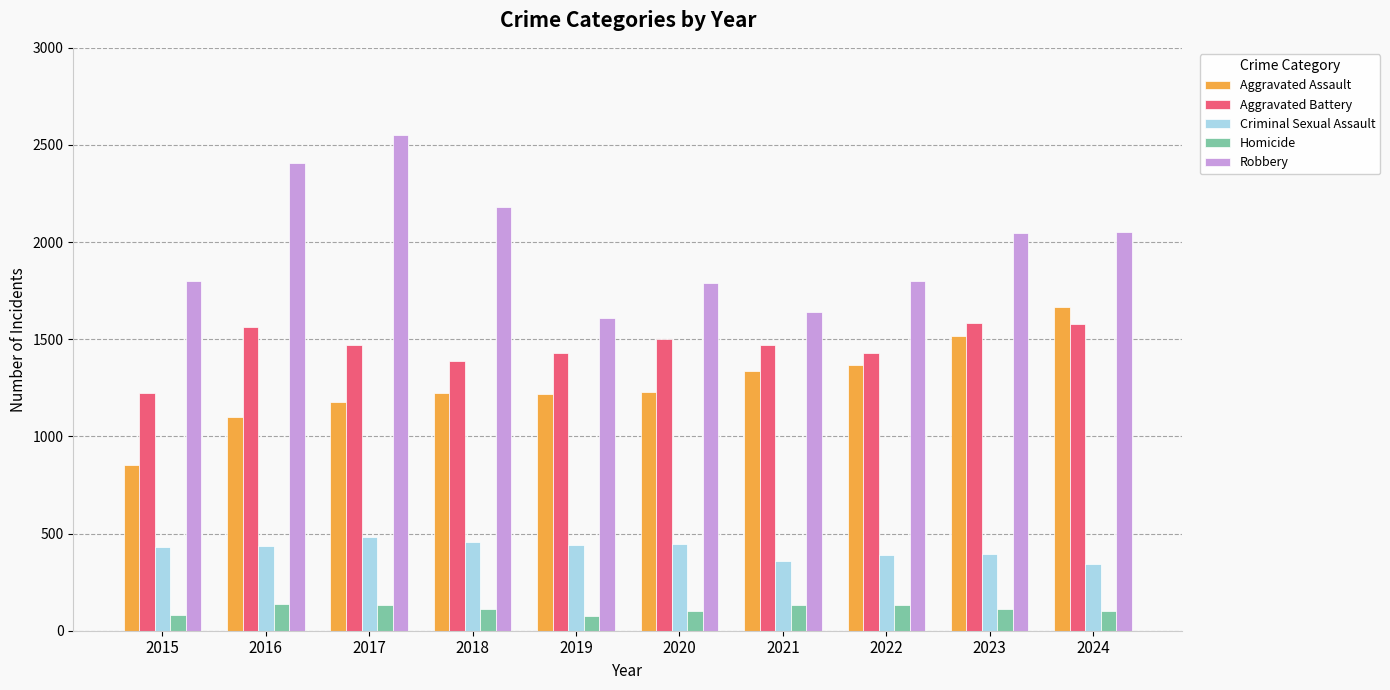

What is the difference between the Aggravated Assault values at 2017 and 2023?

340